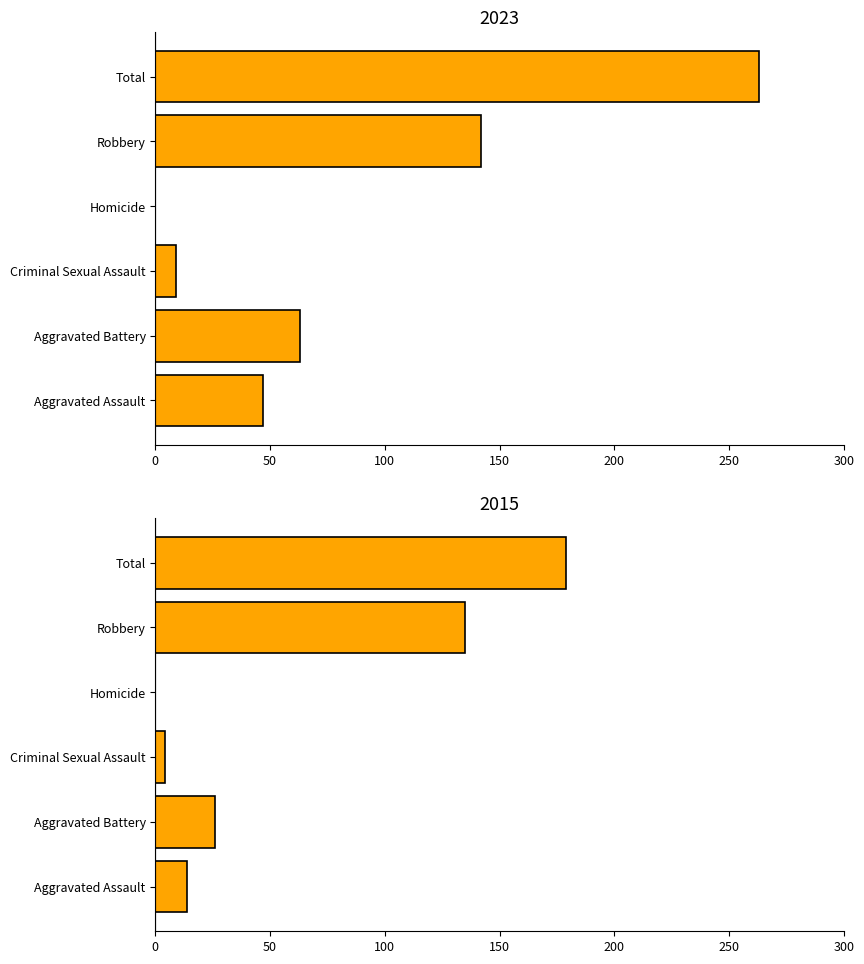

Are the bars grouped side by side (vs. stacked)?

Yes